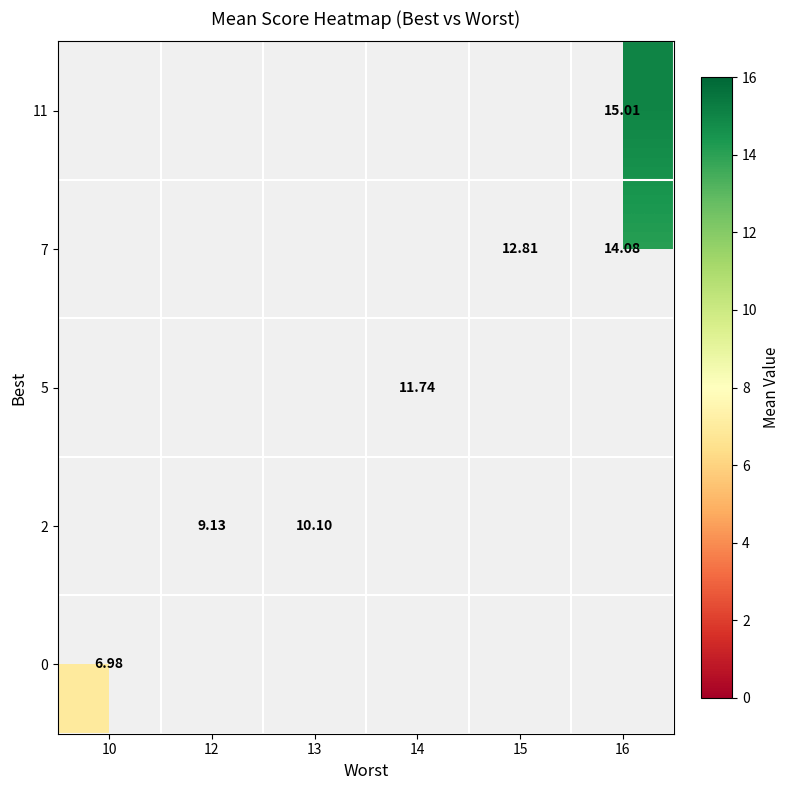

Which category has the lowest value across all series?

10